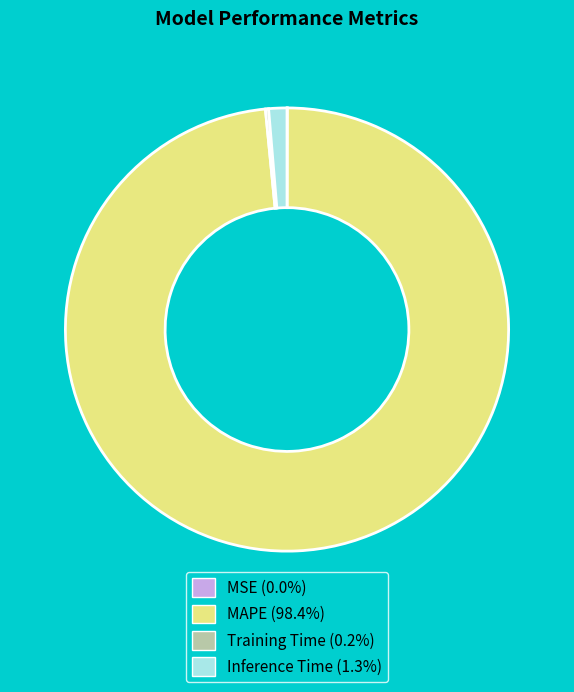

Is the sum of MAPE and Inference Time greater than half?

Yes